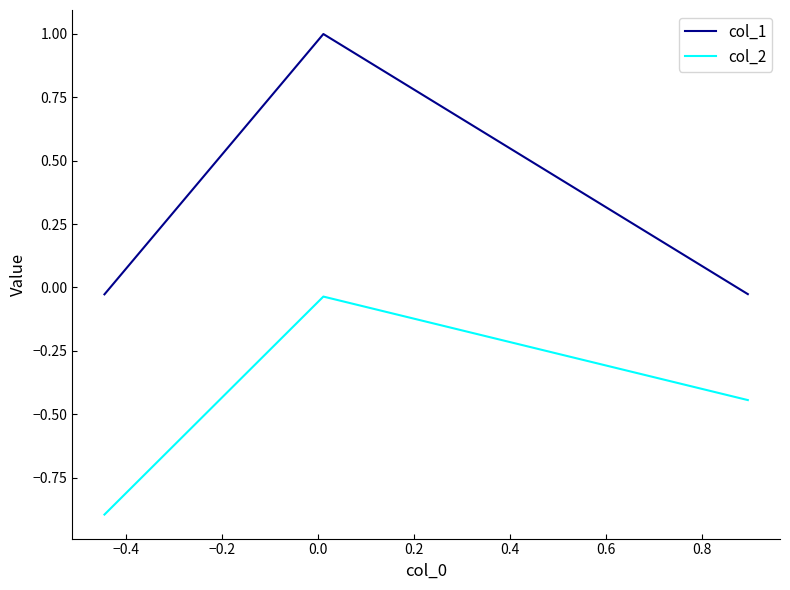

Which series has the largest range (max minus min)?

col_1